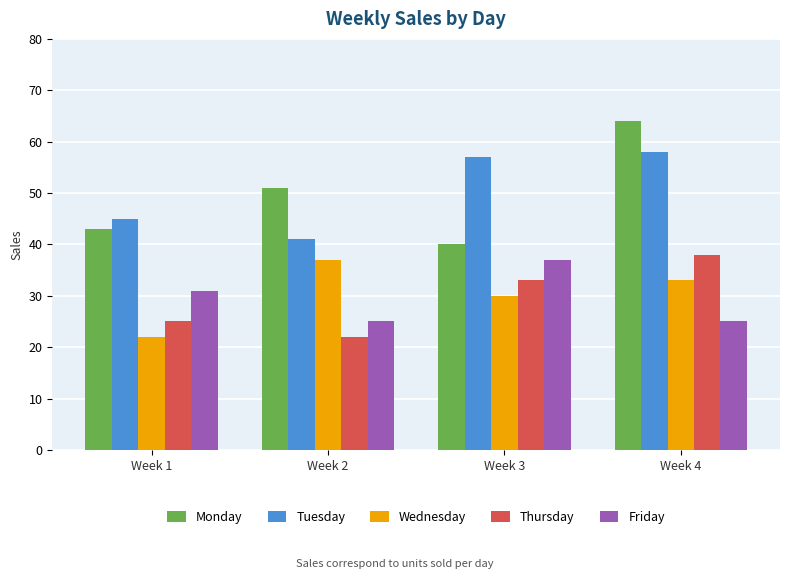

What is the total value across all series at Week 4?

218